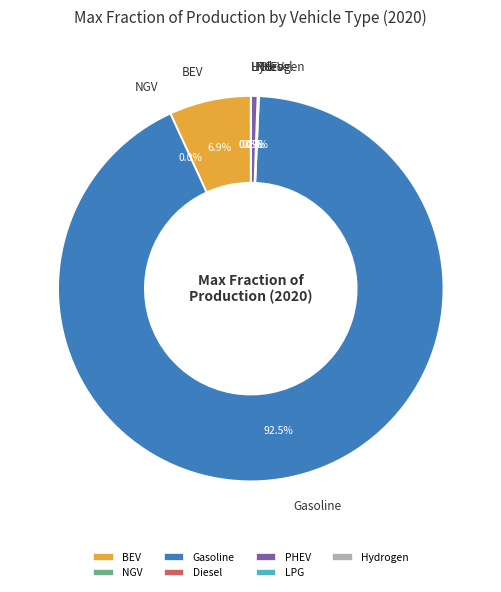

Does PHEV represent more than half of the total?

No